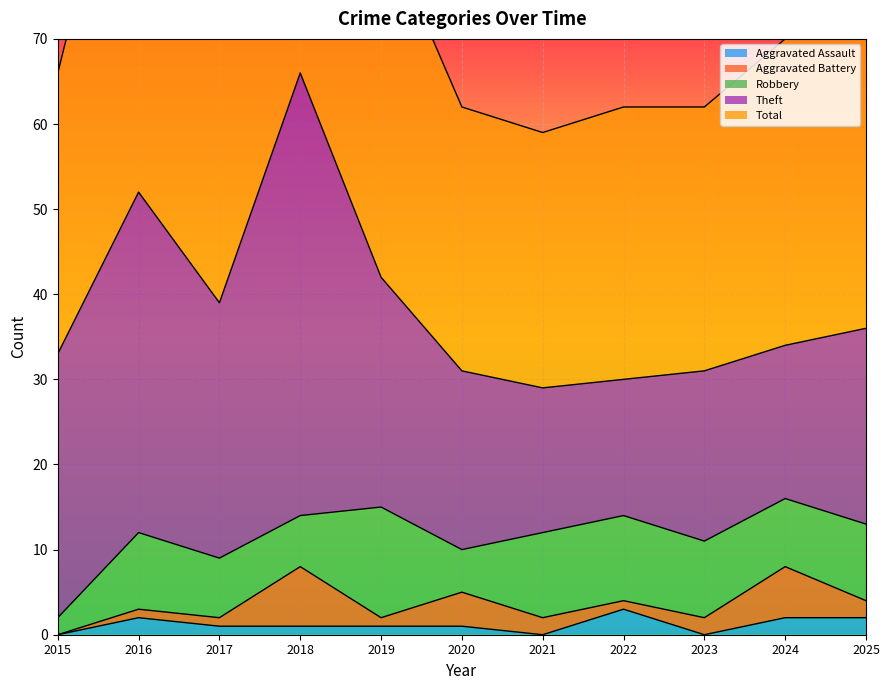

At how many categories does at least one series exceed 15?

11